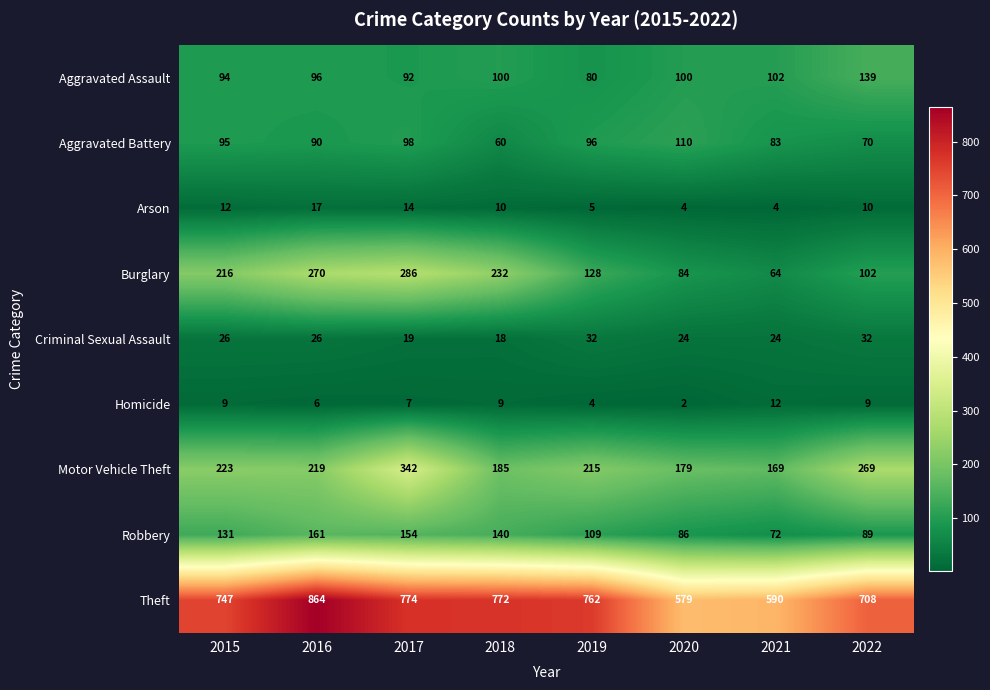

What is the sum of all Aggravated Battery values?

702